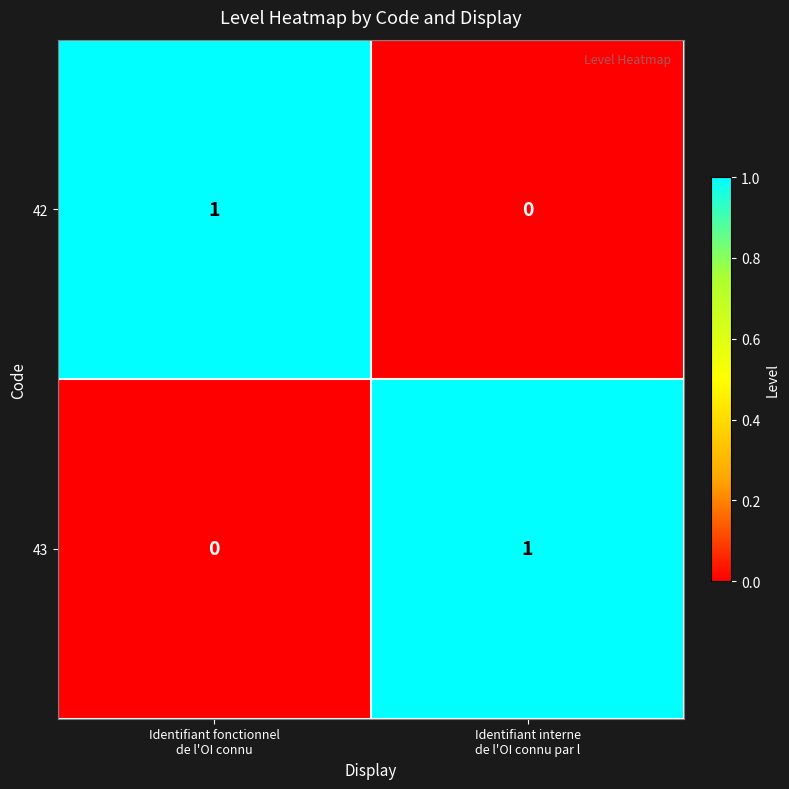

Reading left to right, list all the values displayed in this chart.

42: 1	0
43: 0	1